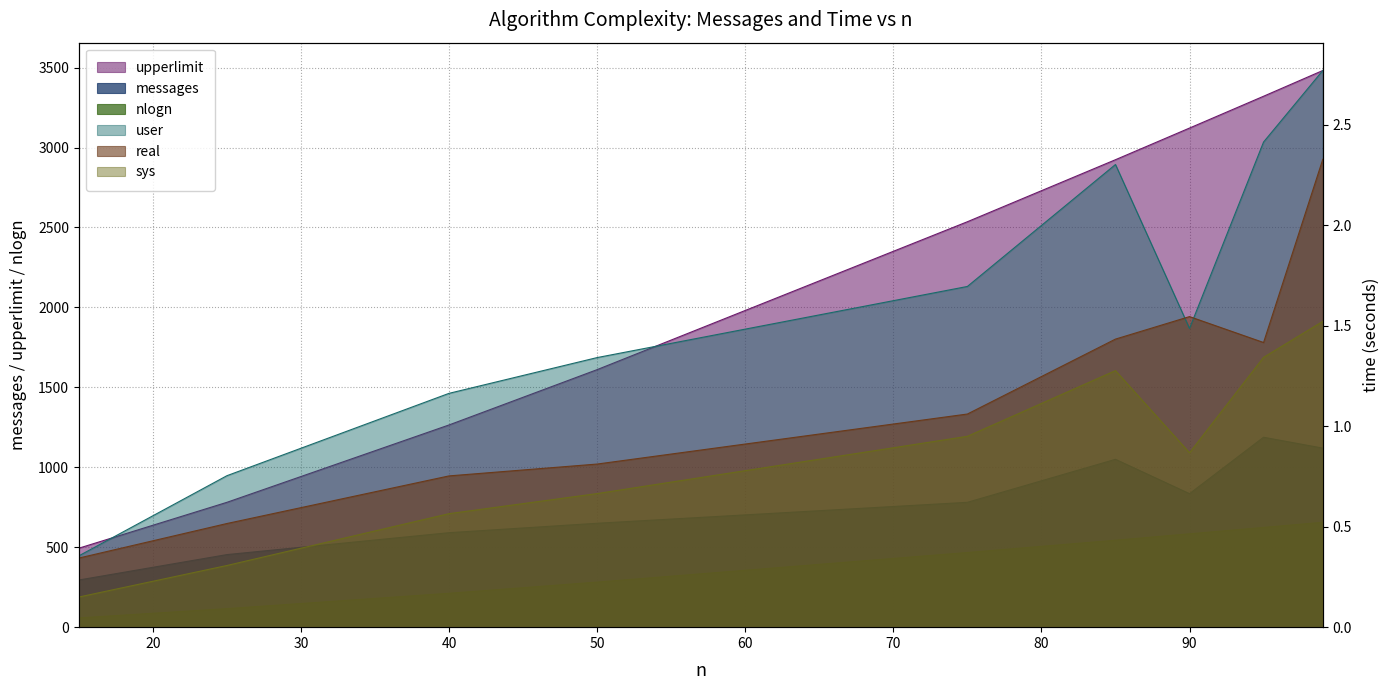

At how many categories does at least one series exceed 2462?

5